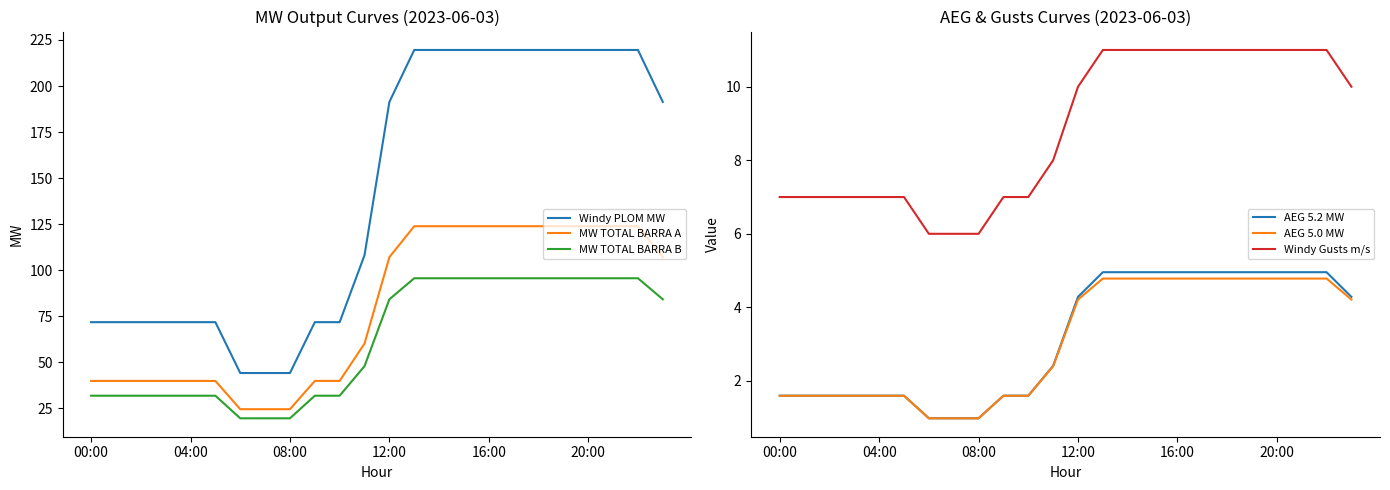

True or false: Windy Gusts m/s and Windy PLOM MW intersect in this chart.

False